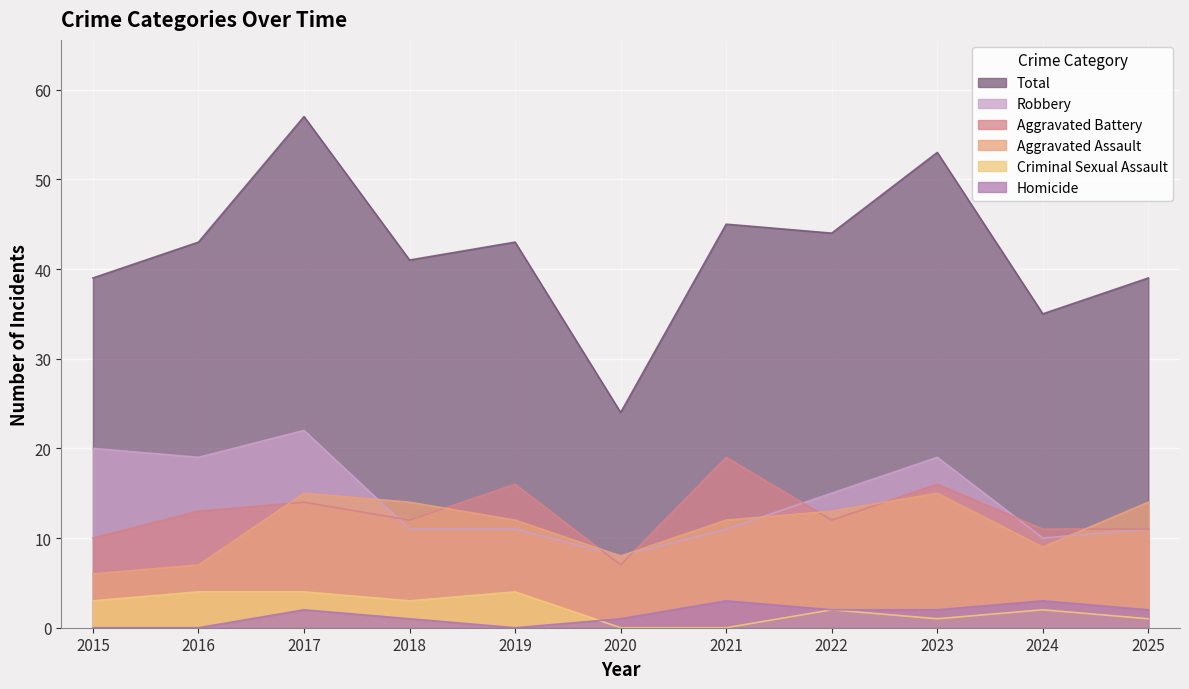

How many categories are shown in the chart?

11